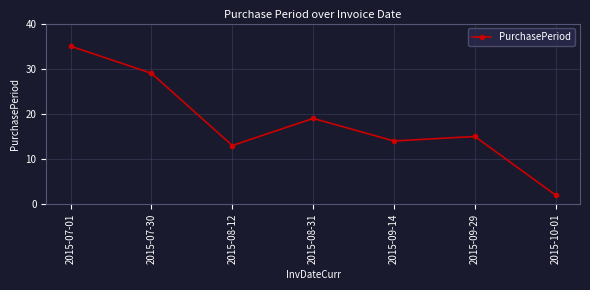

Reading left to right, list all the values displayed in this chart.

2015-07-01=35	2015-07-30=29	2015-08-12=13	2015-08-31=19	2015-09-14=14	2015-09-29=15	2015-10-01=2